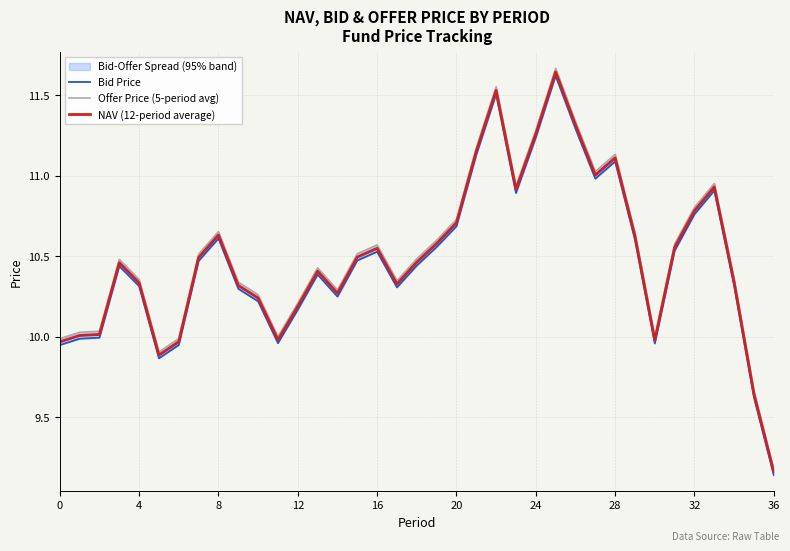

Does the chart display data point markers on the line(s)?

No